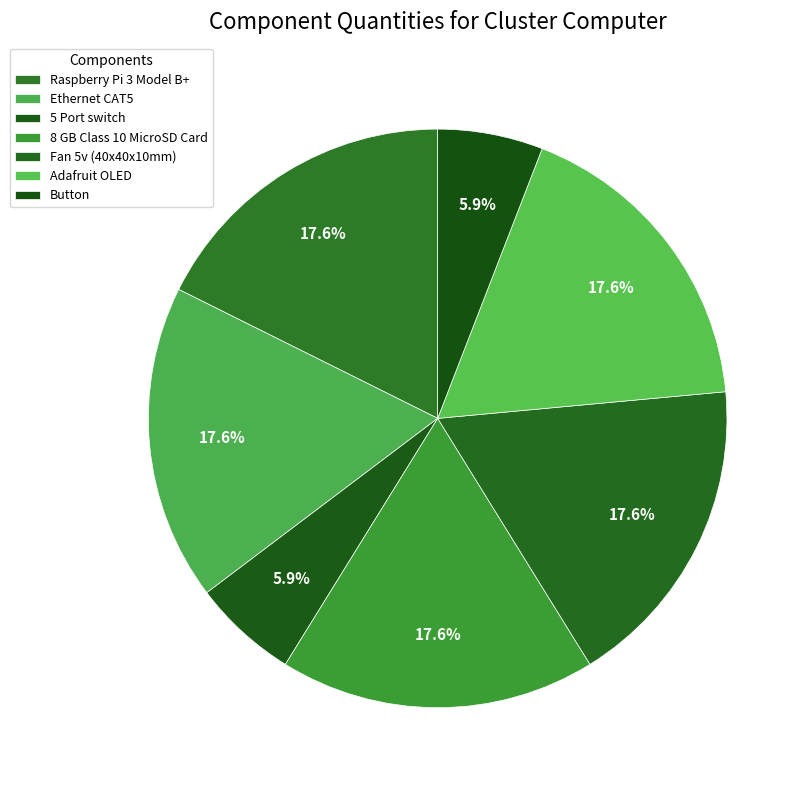

True or false: 5 Port switch accounts for 20% of the total.

False